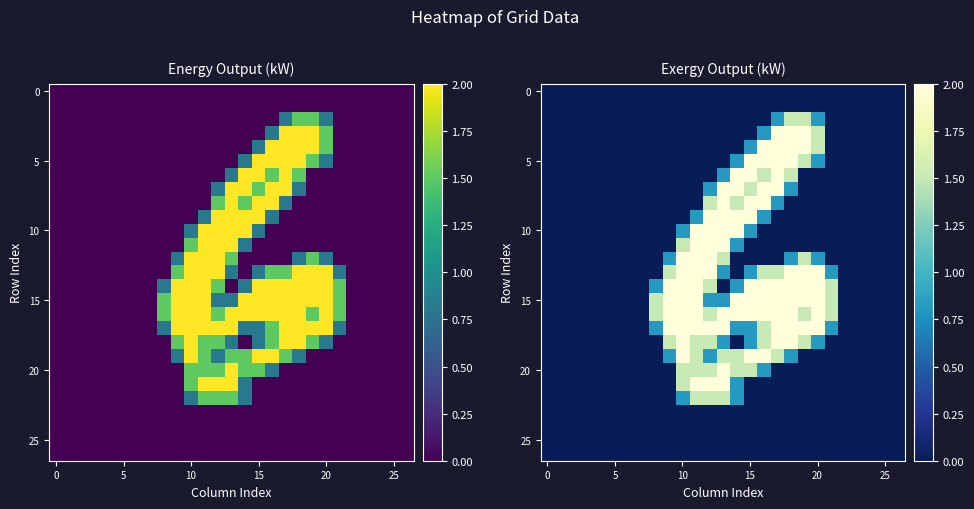

How many values in the 10 series exceed 0?

6